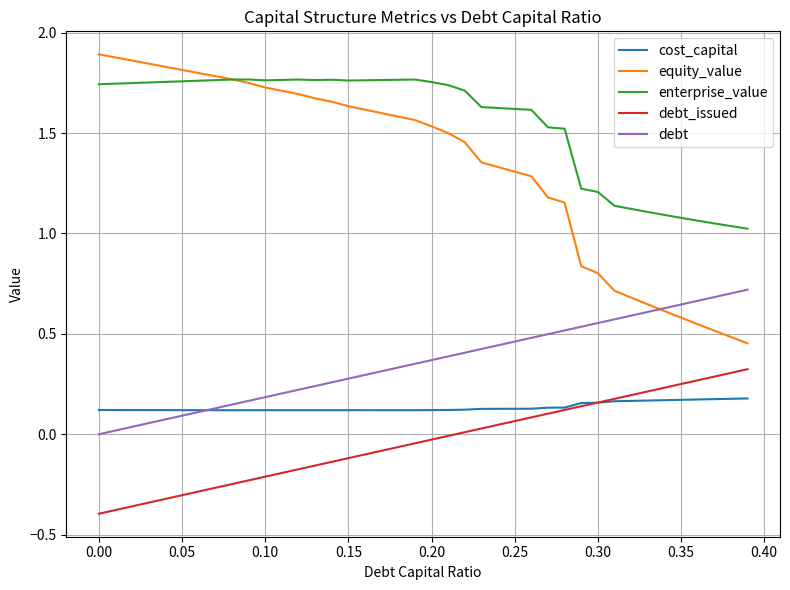

Which series has the largest range (max minus min)?

equity_value